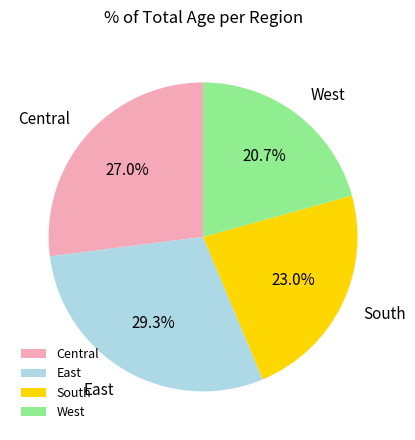

Approximately how many times larger is the value at West compared to Central?

0.8